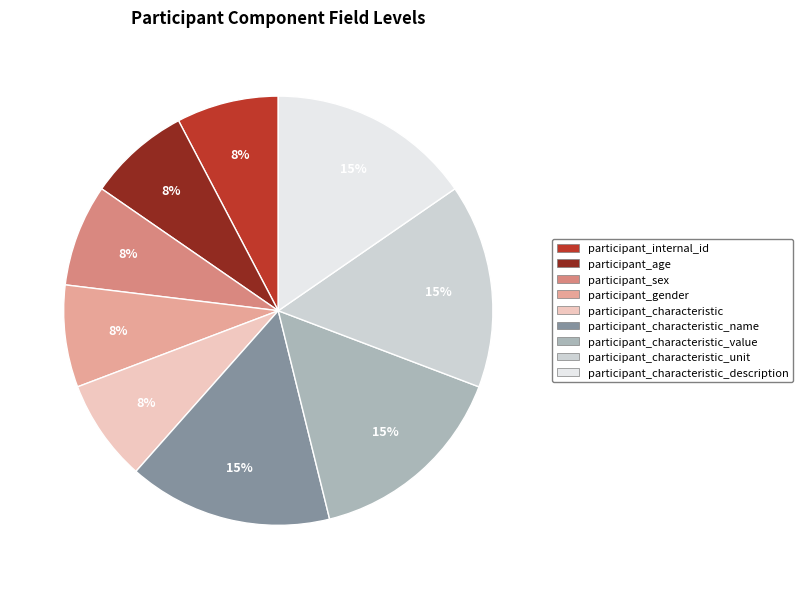

To the nearest percent, what is the average slice percentage?

11%